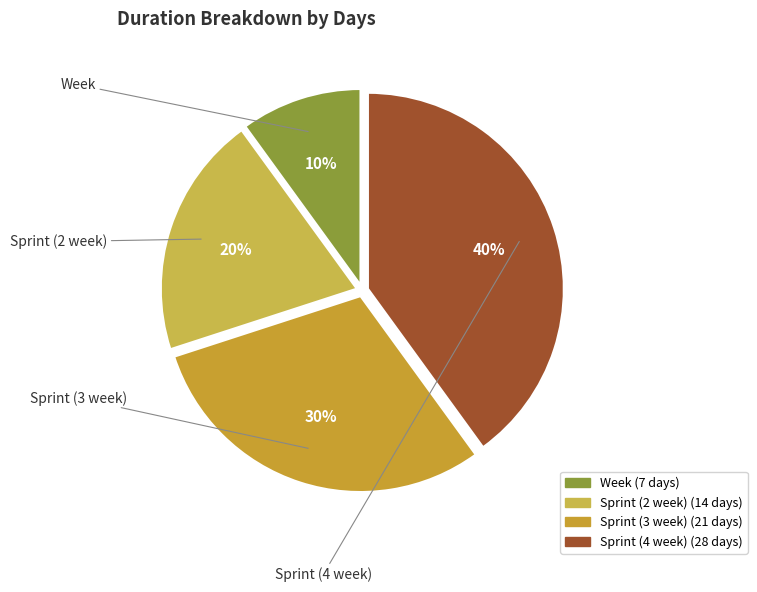

Count the number of slices in the pie.

4